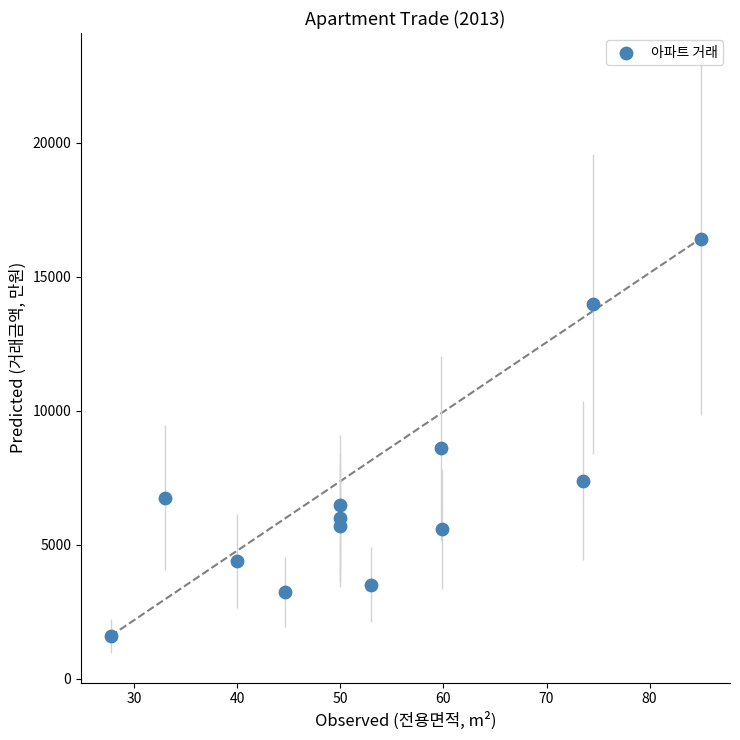

What is the range of Y values (max minus min)?

14831